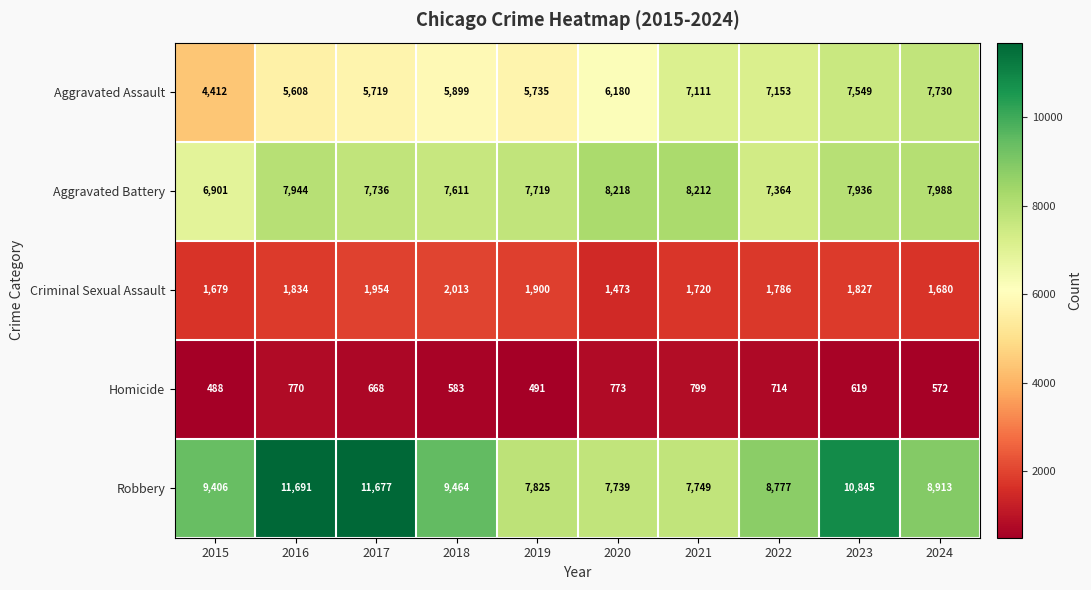

Count the number of categories in the chart.

10